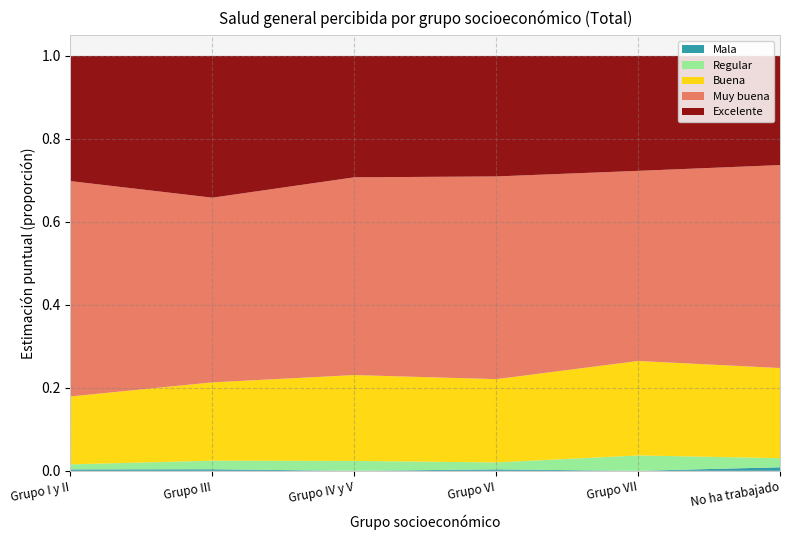

Reading right to left, list all the values displayed in this chart.

Mala: No ha trabajado=0.0	Grupo VII=0.0	Grupo VI=0.0	Grupo IV y V=0.0	Grupo III=0.0	Grupo I y II=0.0
Regular: No ha trabajado=0.0	Grupo VII=0.0	Grupo VI=0.0	Grupo IV y V=0.0	Grupo III=0.0	Grupo I y II=0.0
Buena: No ha trabajado=0.2	Grupo VII=0.2	Grupo VI=0.2	Grupo IV y V=0.2	Grupo III=0.2	Grupo I y II=0.2
Muy buena: No ha trabajado=0.5	Grupo VII=0.5	Grupo VI=0.5	Grupo IV y V=0.5	Grupo III=0.4	Grupo I y II=0.5
Excelente: No ha trabajado=0.3	Grupo VII=0.3	Grupo VI=0.3	Grupo IV y V=0.3	Grupo III=0.3	Grupo I y II=0.3